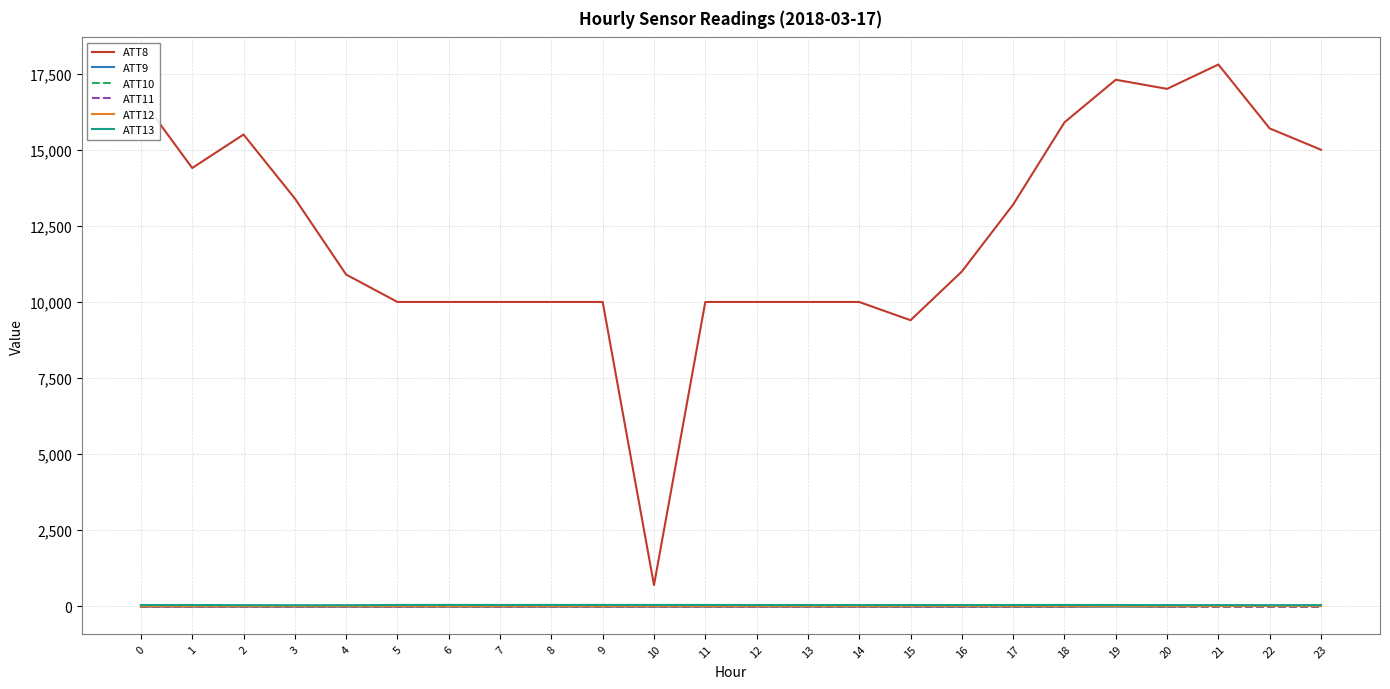

Which series has the largest total across all categories?

ATT8